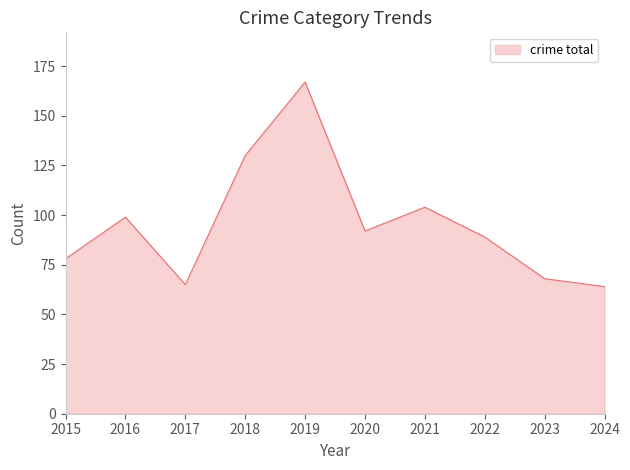

What is the difference between the maximum and minimum values?

103